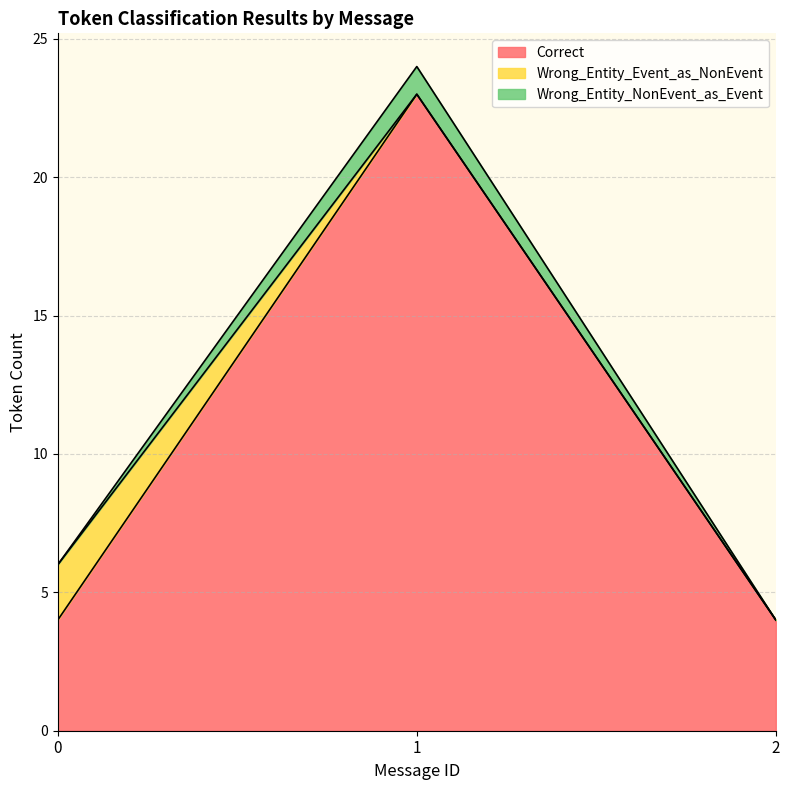

What is the lowest value of the Correct series?

4